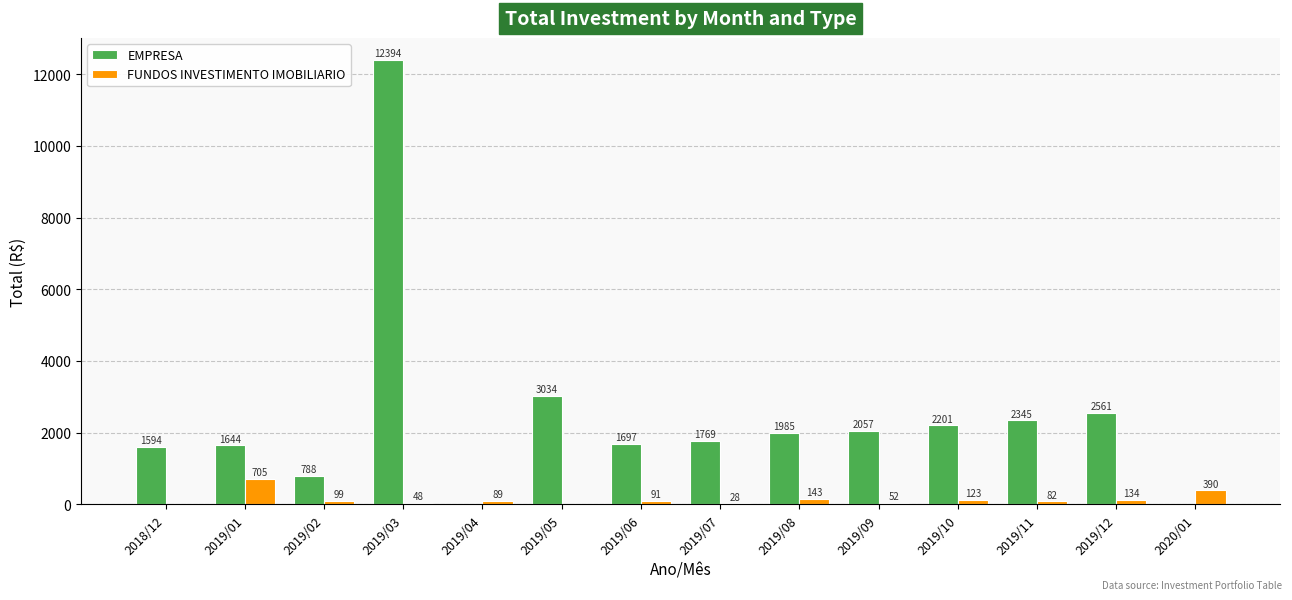

What is the greatest value displayed?

12394.0